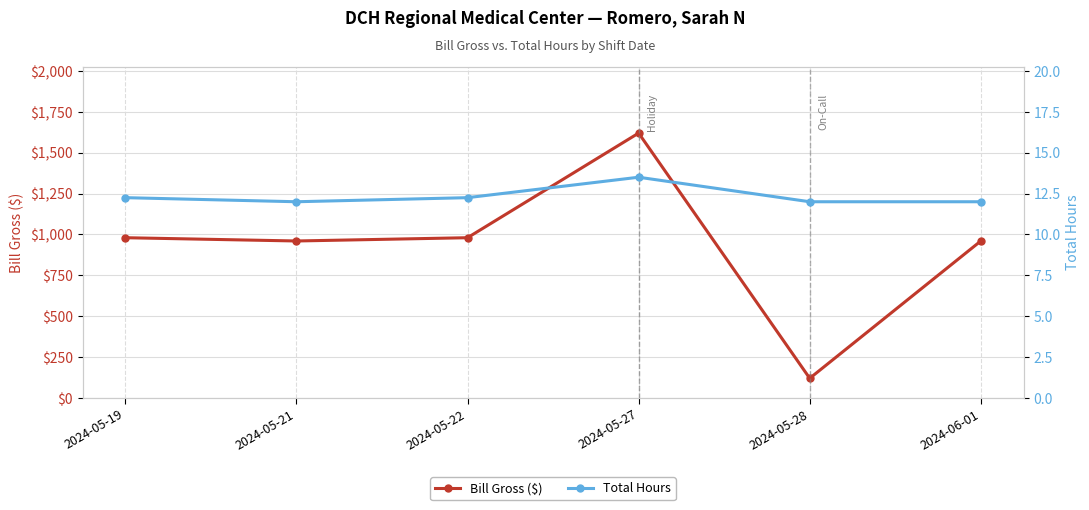

How many lines are shown in the chart?

2